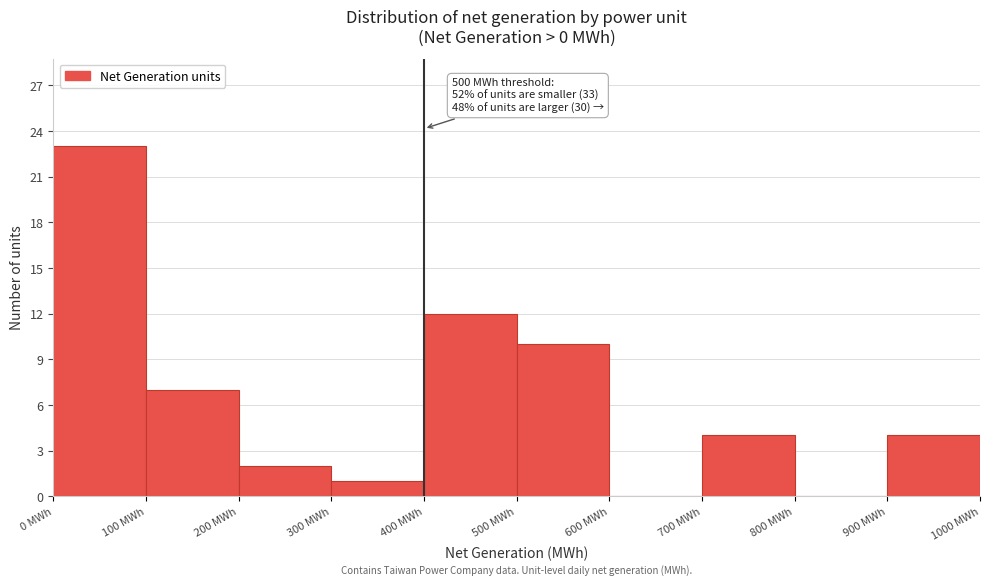

Over which range of the x-axis is the bar tallest?

0 to 100